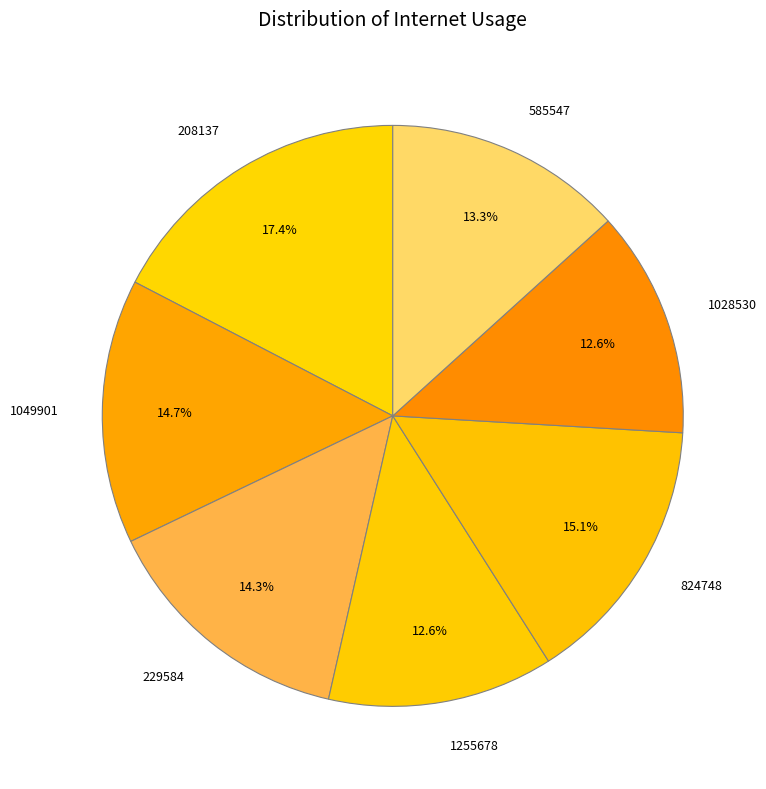

Combined, do 1255678 and 1049901 account for over 50%?

No